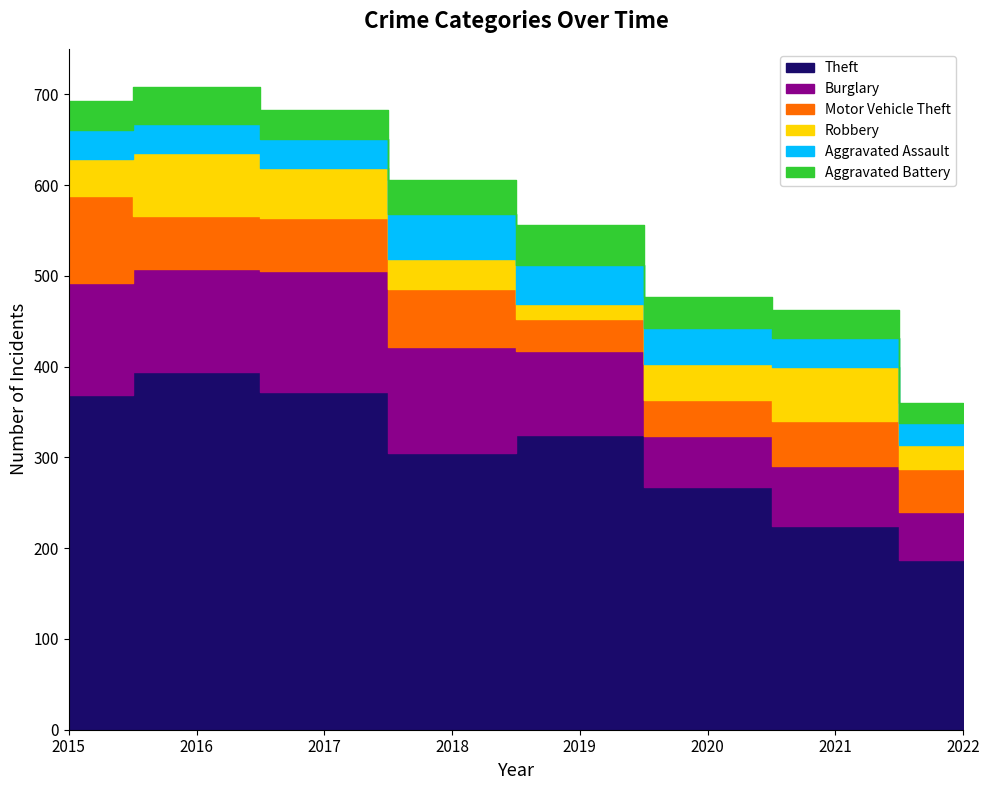

True or false: Motor Vehicle Theft and Theft cross at least once.

False